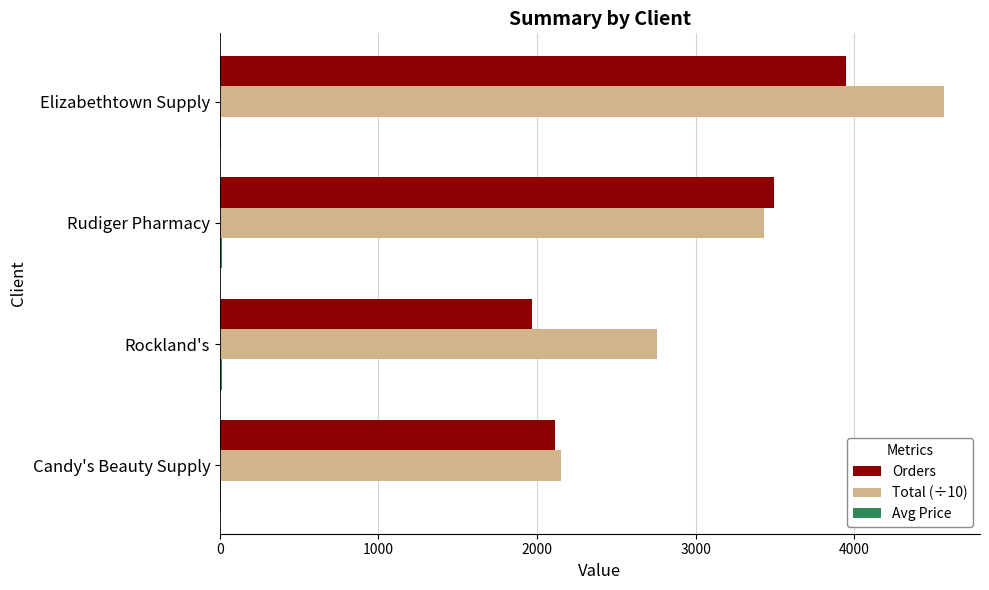

How many series are shown in this chart?

3